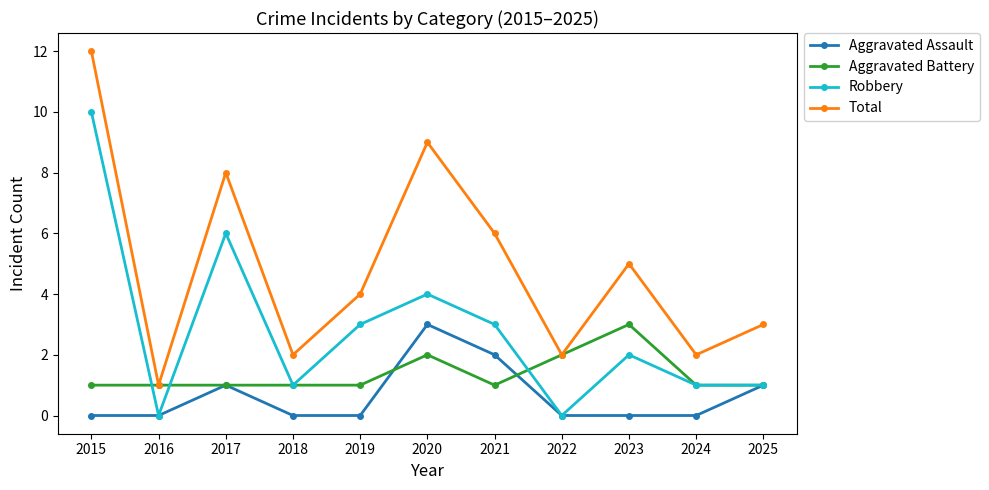

True or false: Robbery and Total intersect in this chart.

False